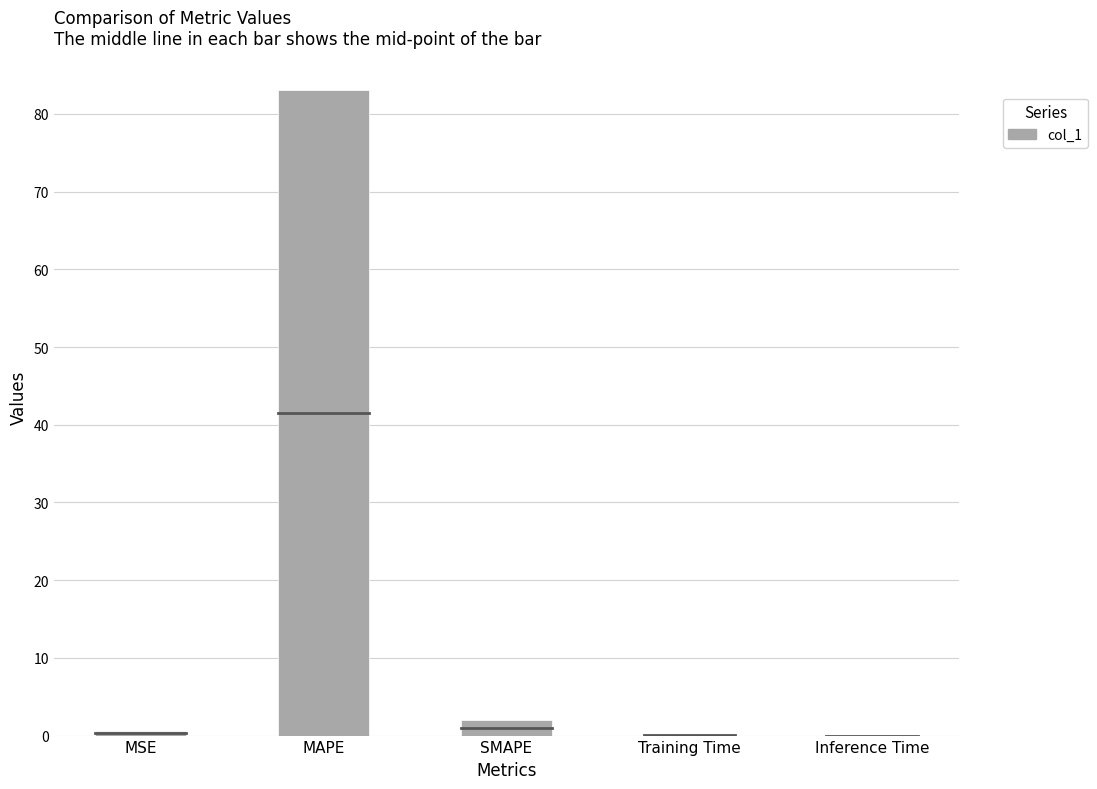

What is the approximate value at MAPE?

83.1